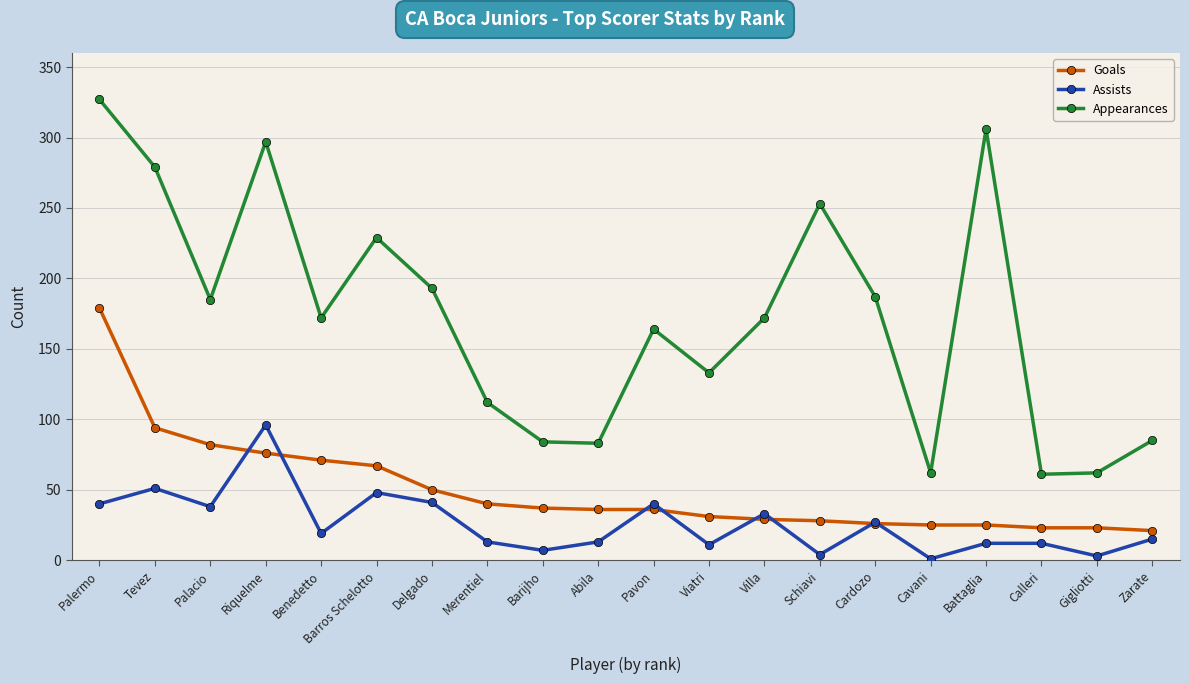

At which label does Goals reach its peak?

Palermo